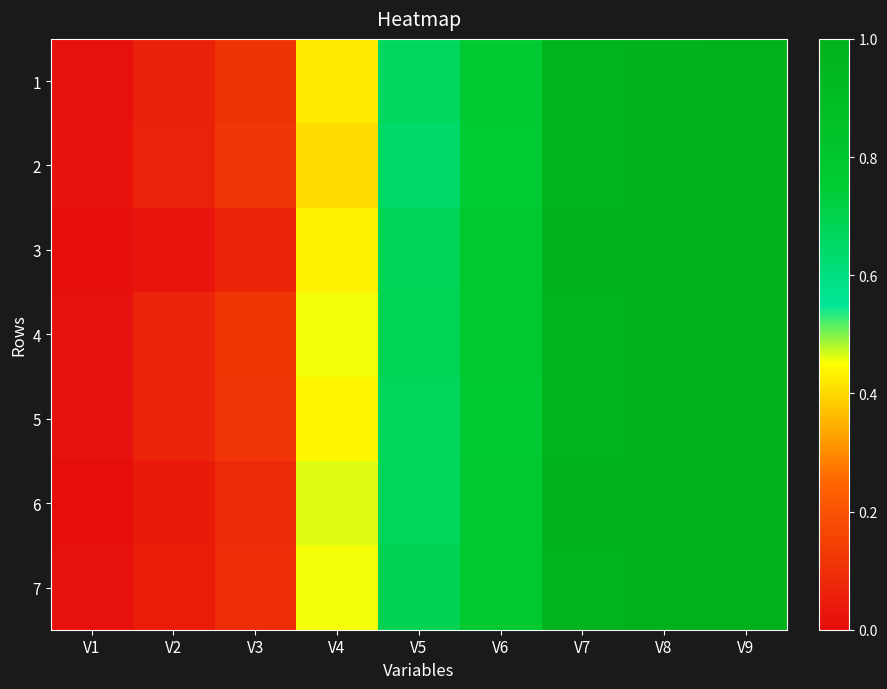

How many distinct data groups are displayed?

7